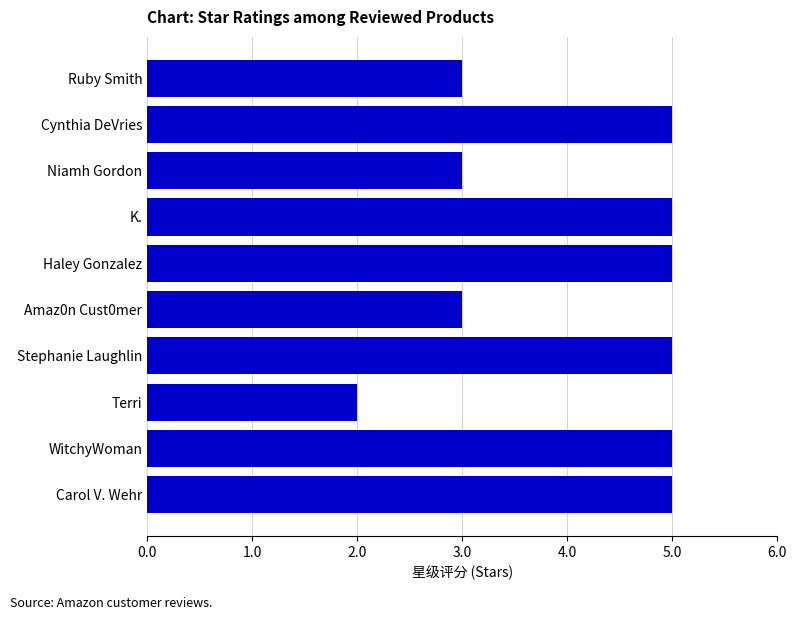

Reading top to bottom, what are all the values shown in this chart?

Ruby Smith=3	Cynthia DeVries=5	Niamh Gordon=3	K.=5	Haley Gonzalez=5	Amaz0n Cust0mer=3	Stephanie Laughlin=5	Terri=2	WitchyWoman=5	Carol V. Wehr=5